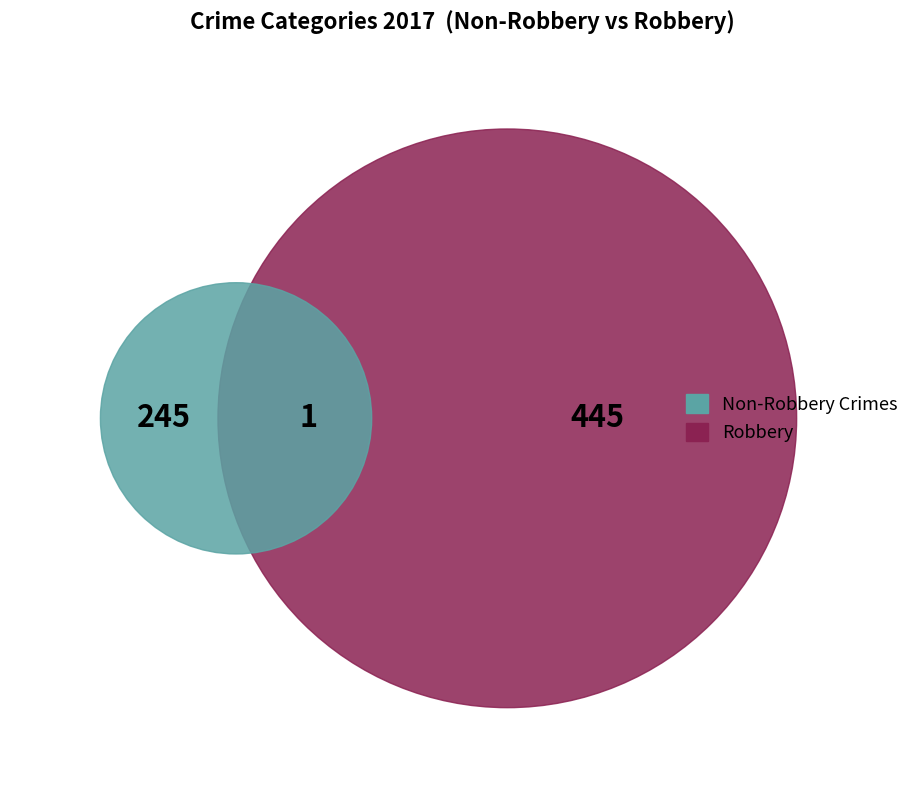

To the nearest percent, what is the difference between the largest and smallest slice percentages?

64%